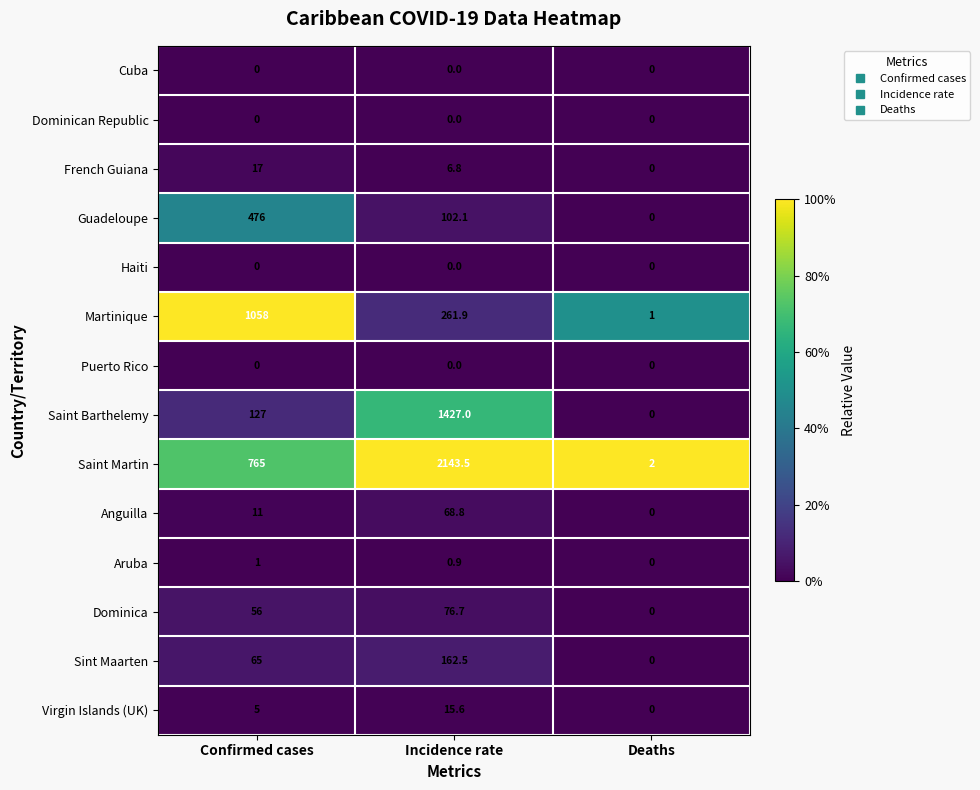

What is the difference between the second highest and minimum values in the Sint Maarten series?

65.0